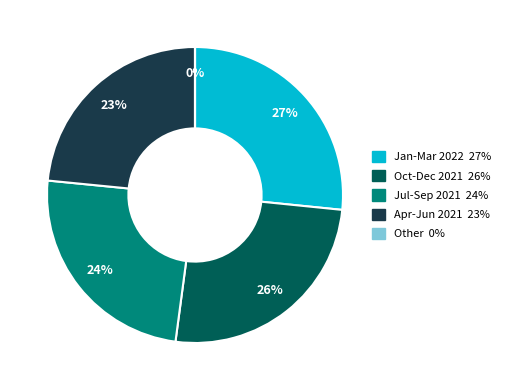

To the nearest percent, what is the difference between the largest and smallest slice percentages?

27%